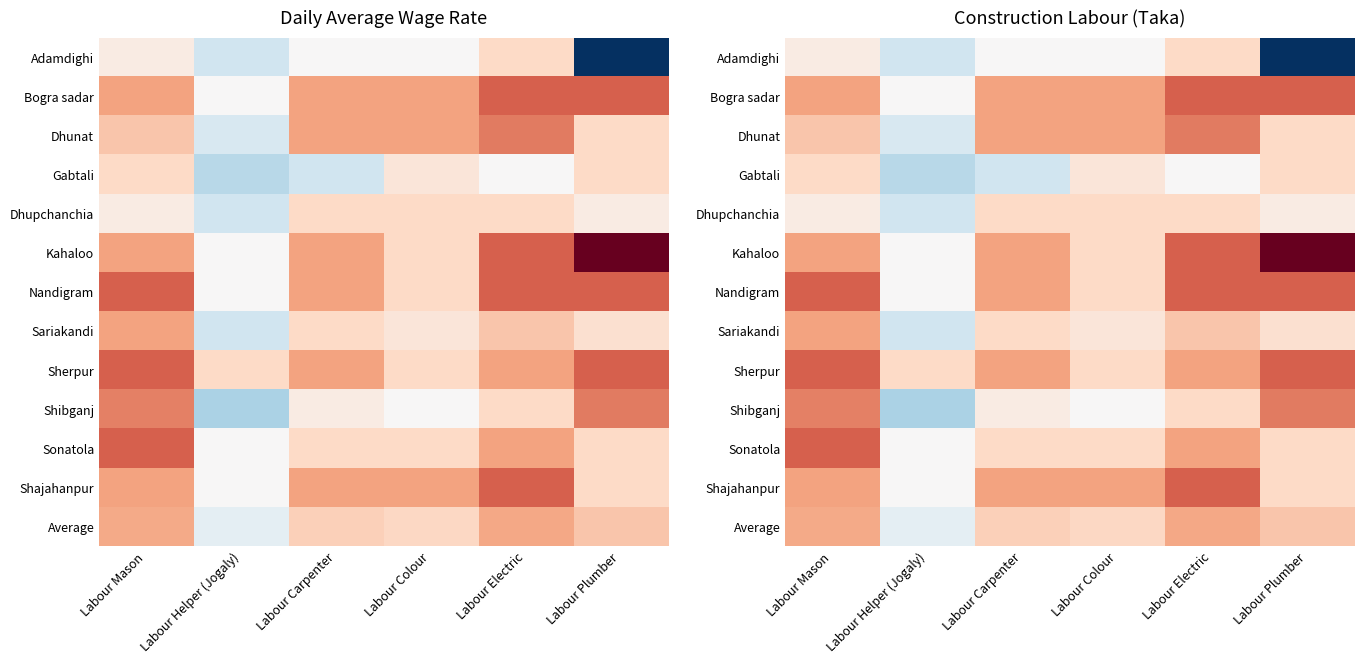

How many data points does each series have?

6